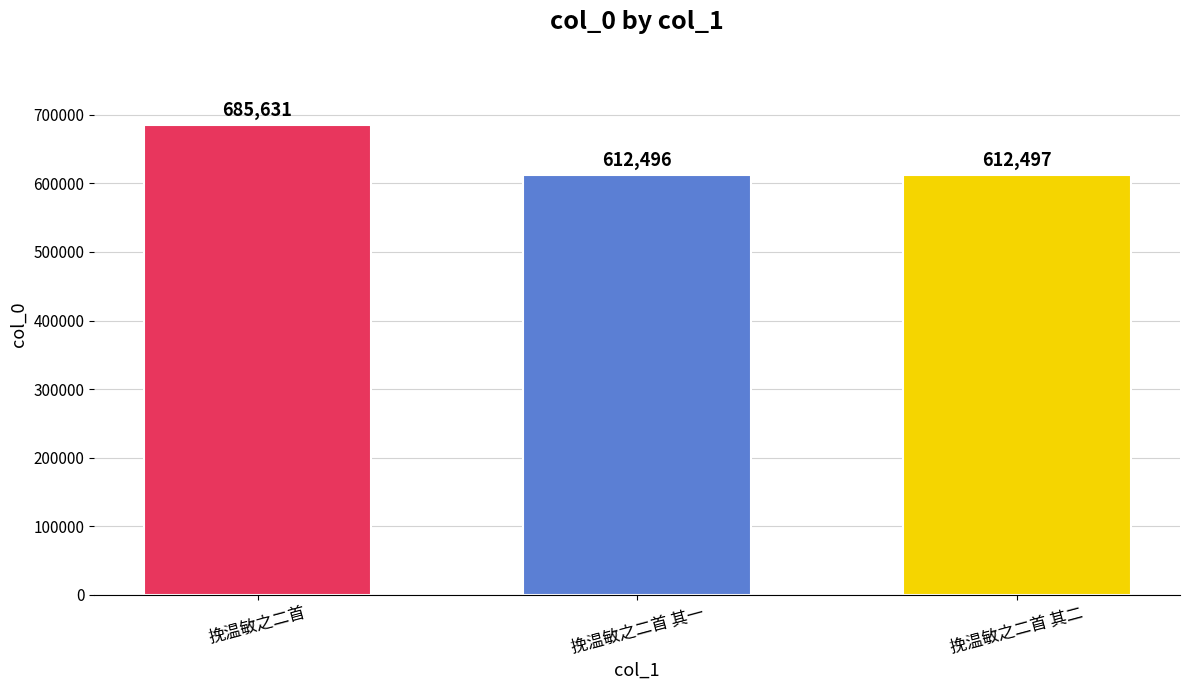

Reading left to right, extract all data points from this chart.

挽温敏之二首=685631	挽温敏之二首 其一=612496	挽温敏之二首 其二=612497